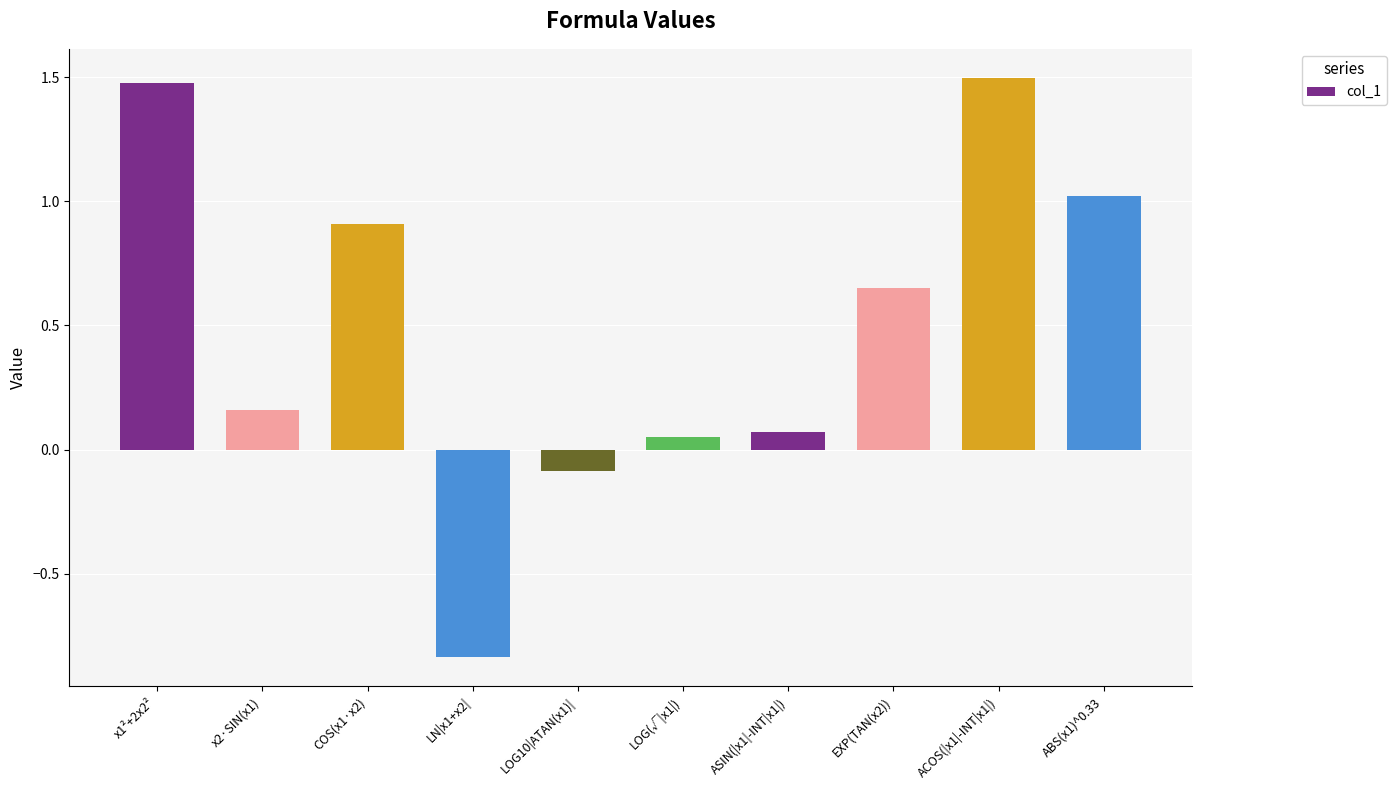

What is the label of the 7th bar from the right?

LN|x1+x2|